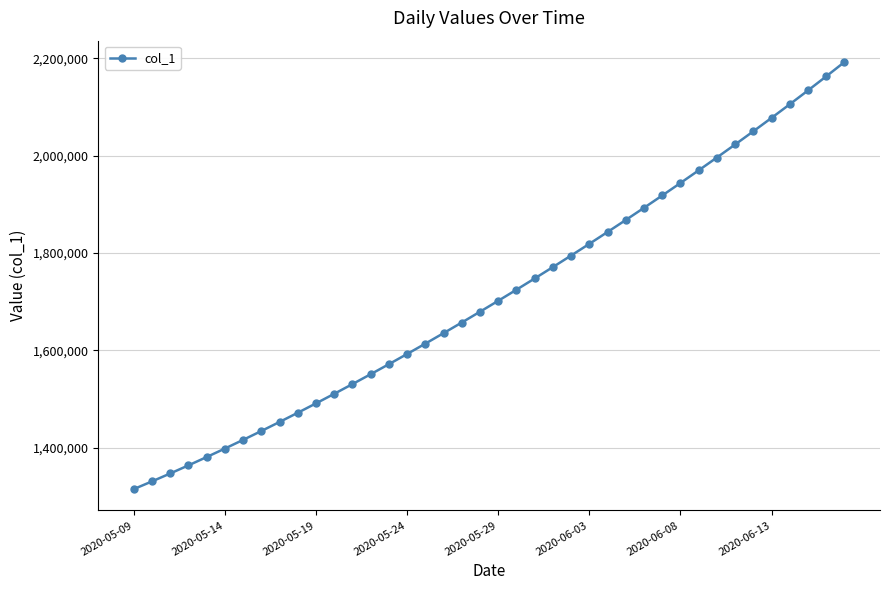

What is the difference between the maximum and minimum values?

877175.8